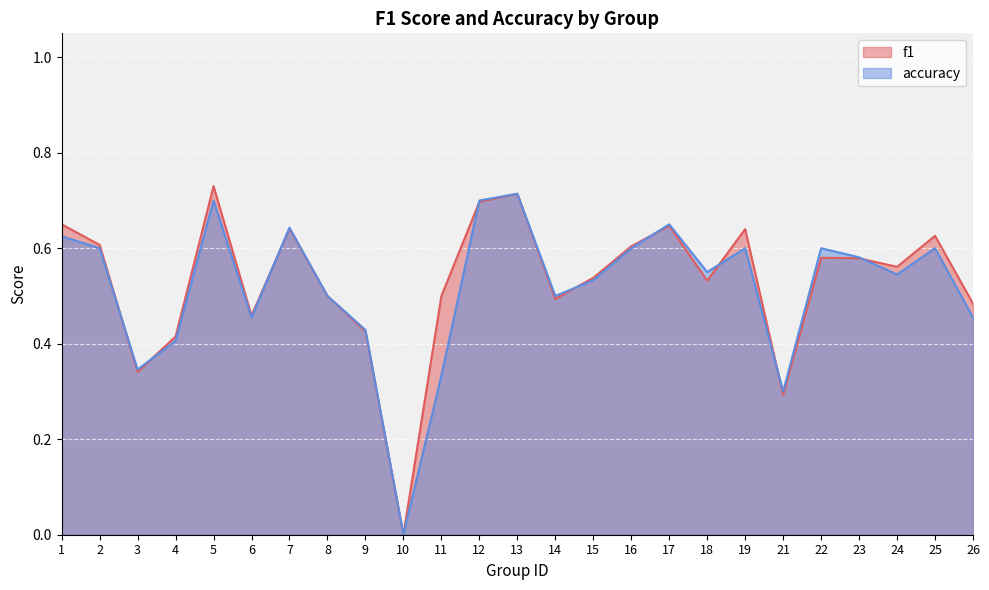

Where is f1 nearest to the value 0?

10